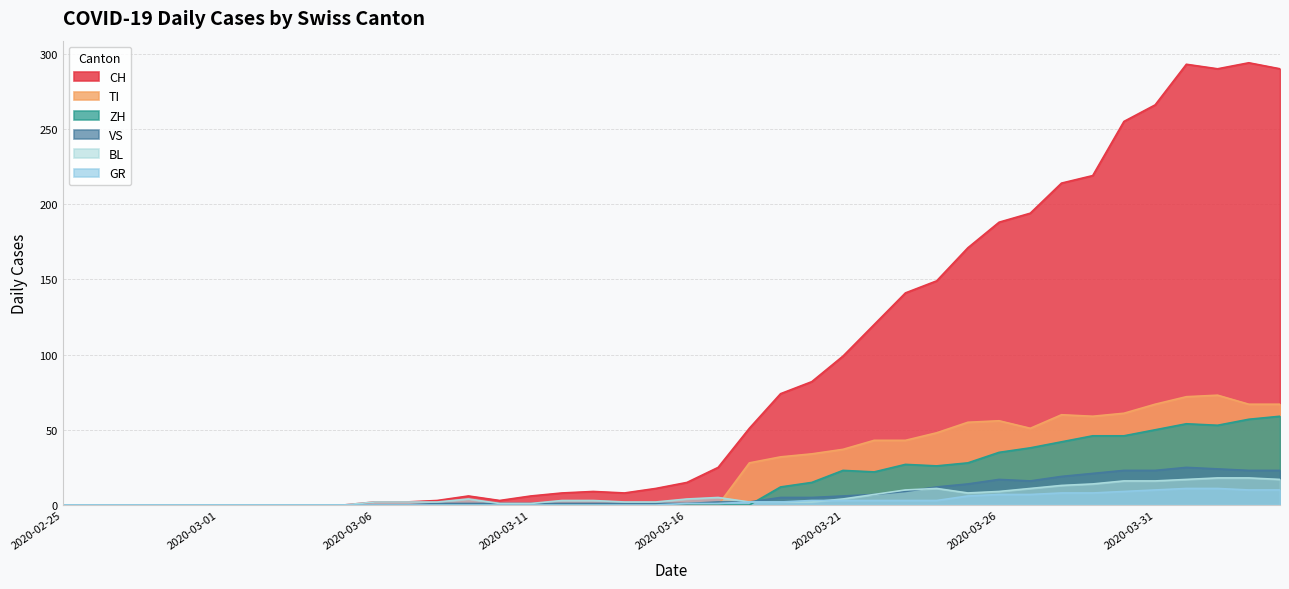

Is the value of GR at 2020-03-25 greater than the value of BL at 2020-03-02?

Yes